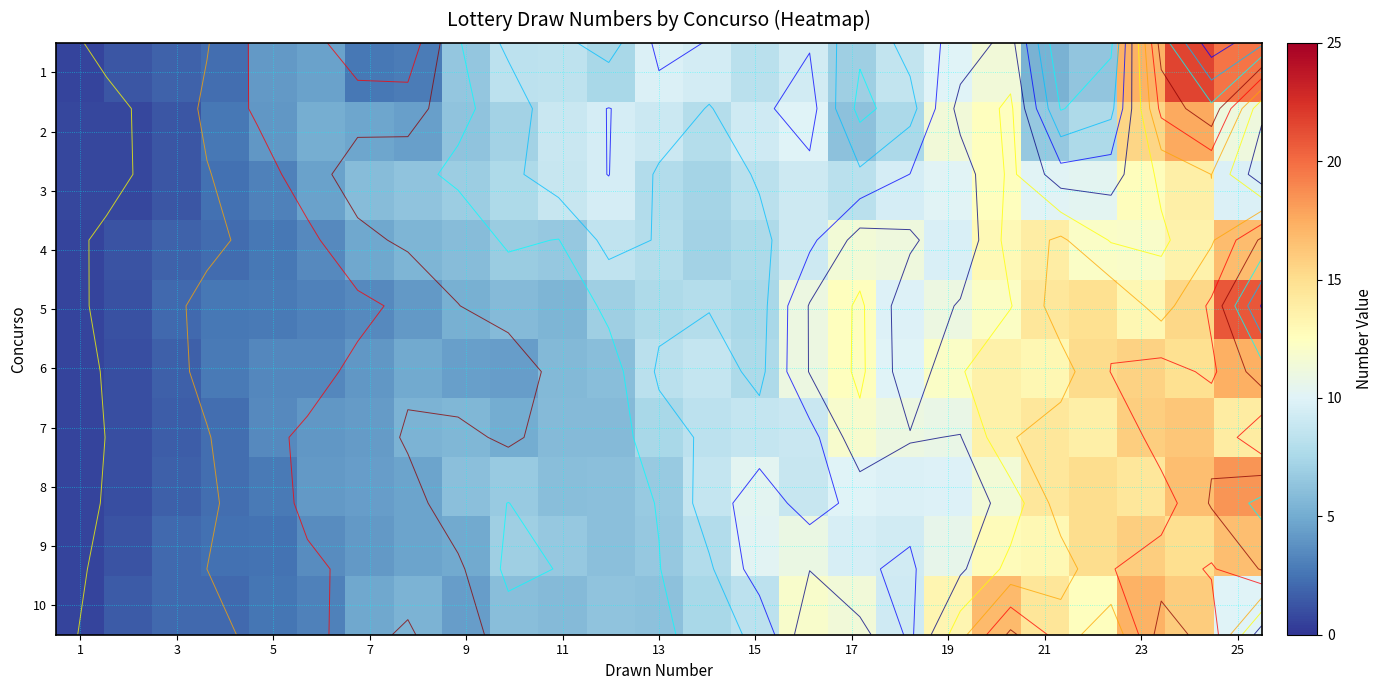

Which series has the largest total across all categories?

6